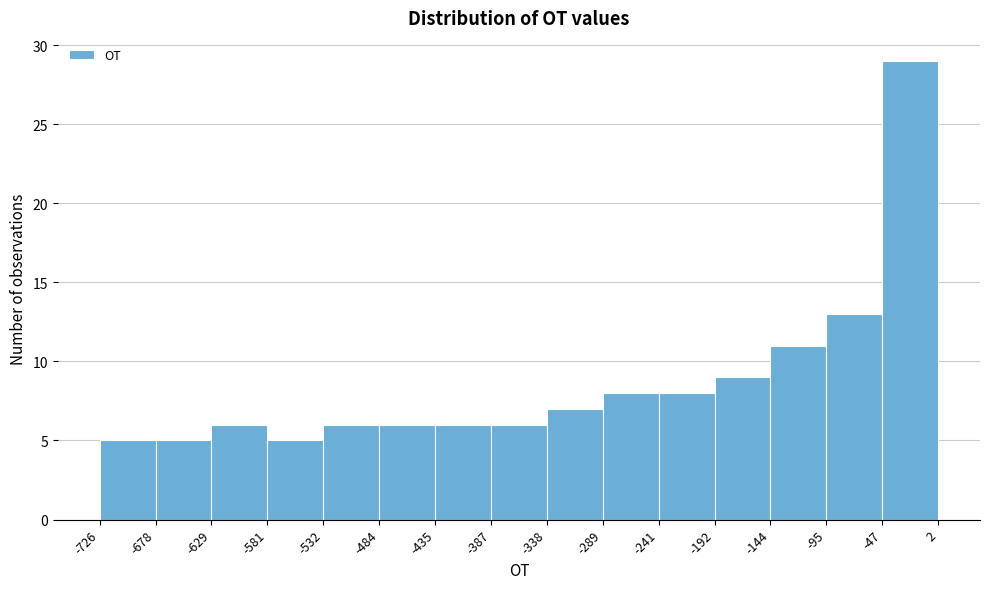

What is the height of the bar covering -241 to -192 on the x-axis? The values are not printed on the chart, so give them approximately, as read against the axis.

8